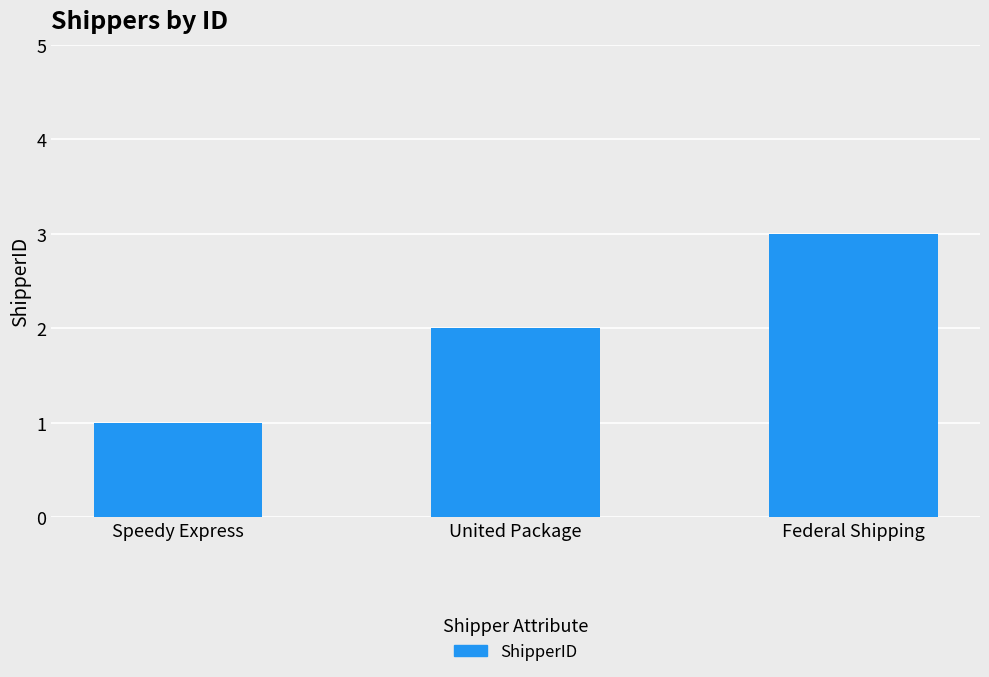

What is the sum of the values at United Package and Speedy Express?

3